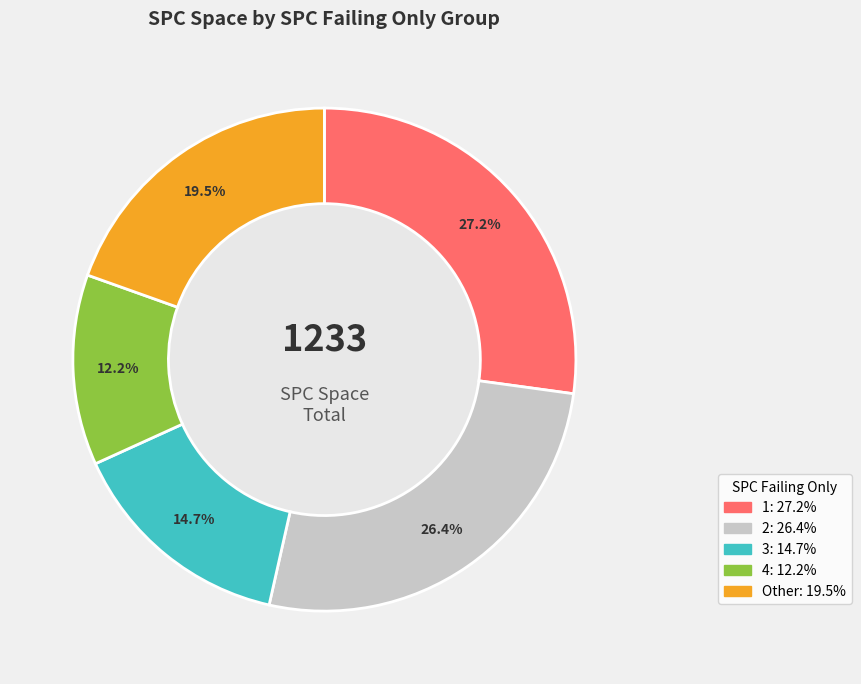

Is there a majority slice in this chart?

No